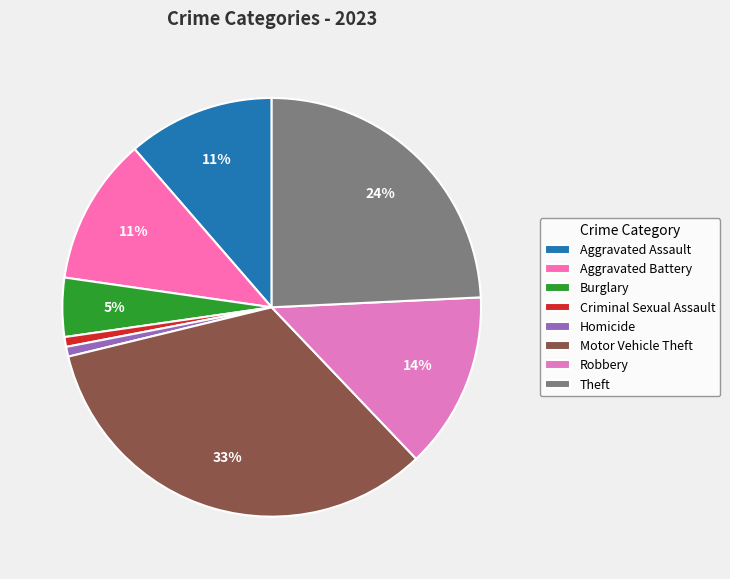

How many slices are in this pie chart?

8